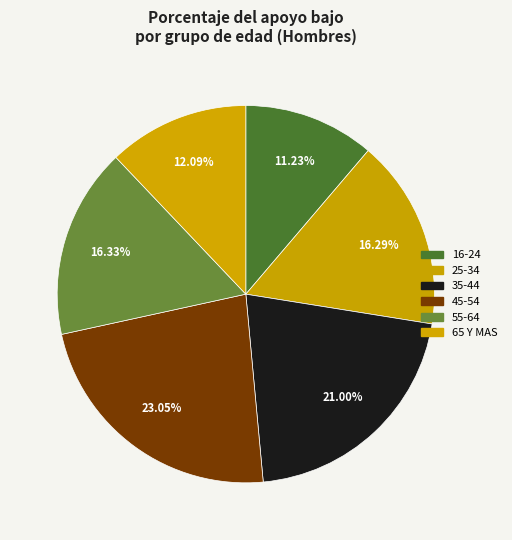

Count the number of slices in the pie.

6